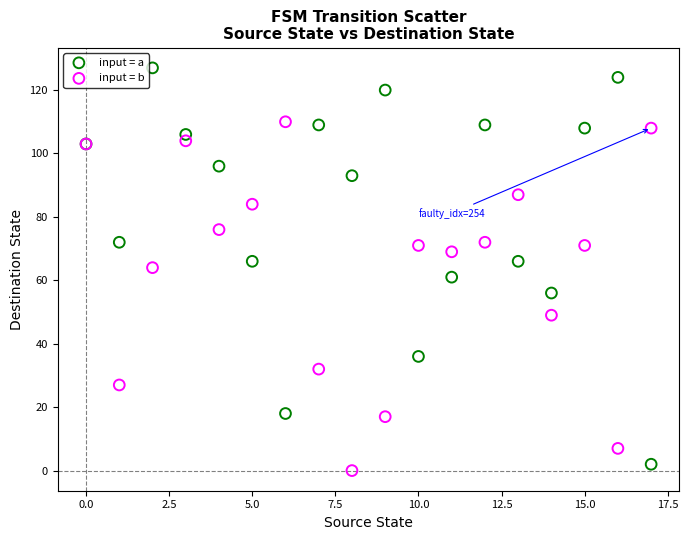

Which series has the largest Y range (max minus min)?

input = a